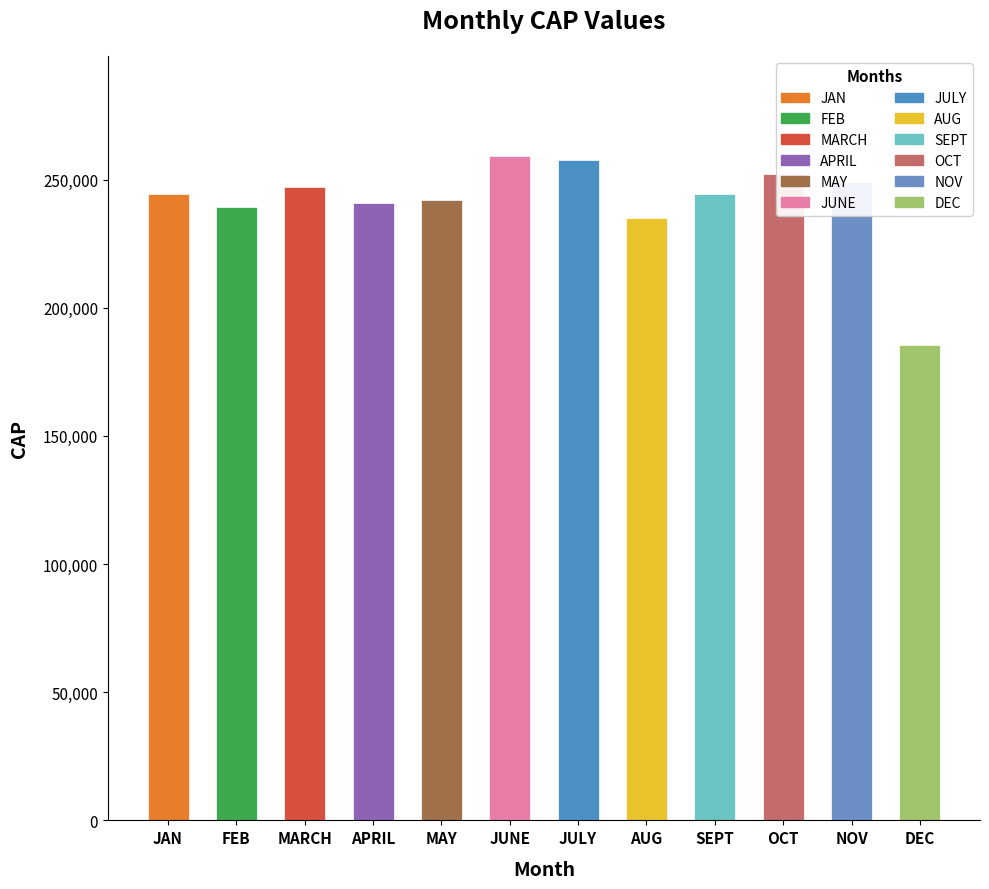

How many bars are there in total?

12